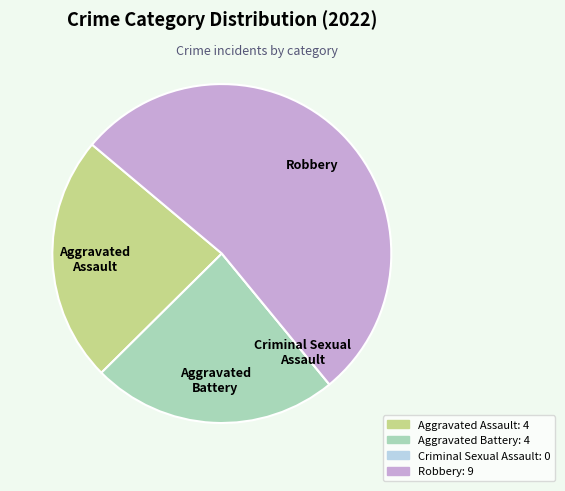

What is the ratio of the value at Aggravated Assault to the value at Robbery?

0.4